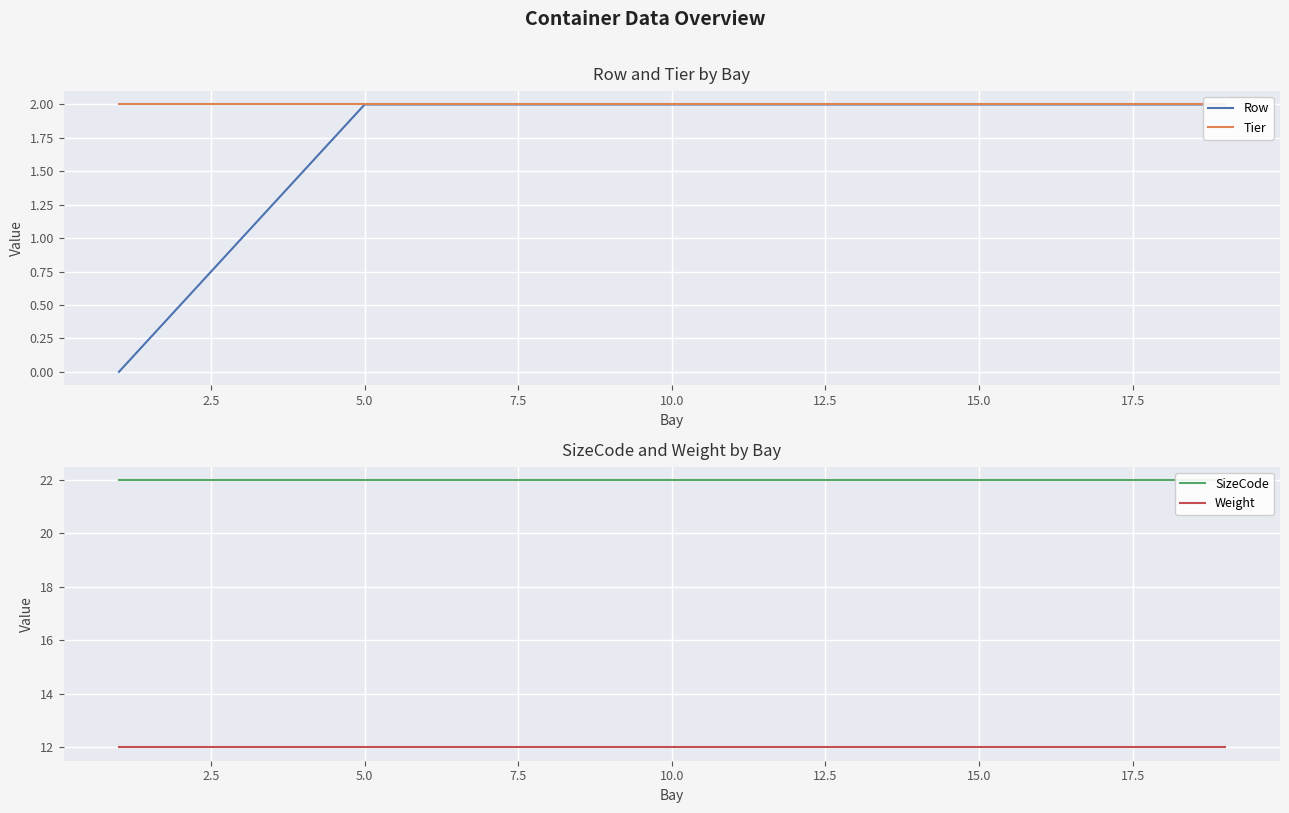

The value of Tier at 10.0 is 1. True or false?

False